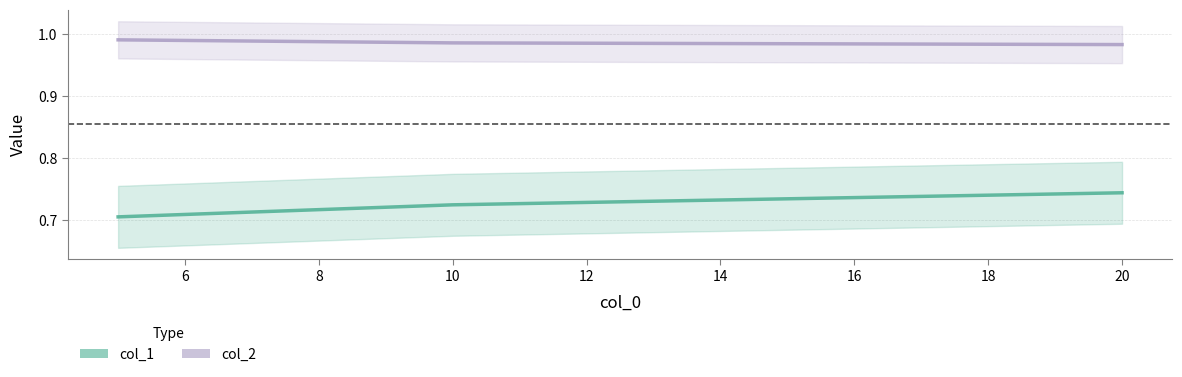

What is the greatest value displayed?

1.0